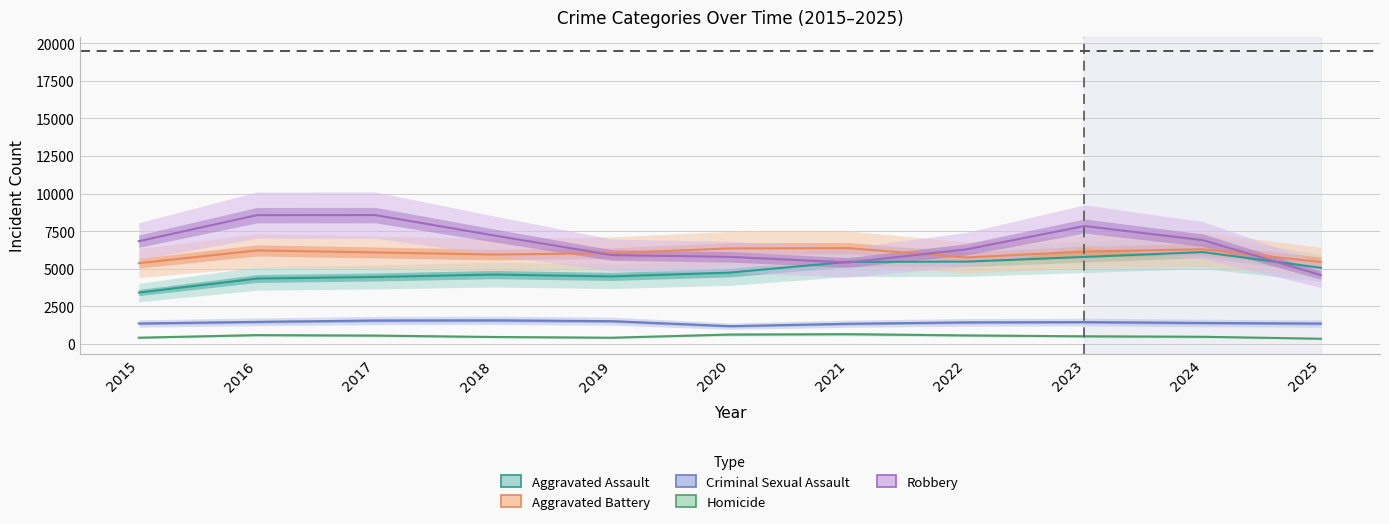

At how many categories does at least one series exceed 5664?

10